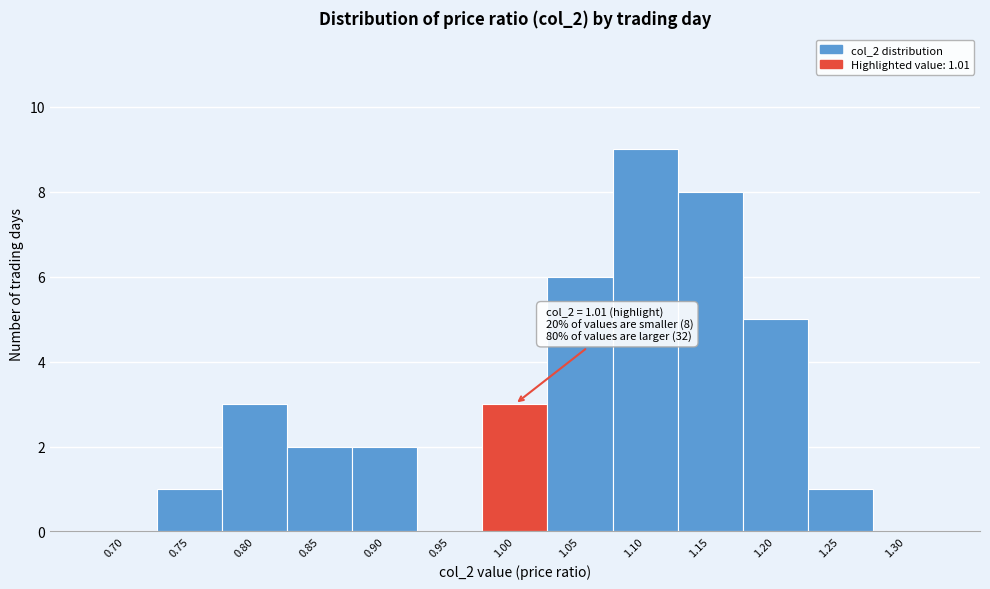

Reading right to left, transcribe all the data shown in this chart.

1.30=0	1.25=1	1.20=5	1.15=8	1.10=9	1.05=6	1.00=3	0.95=0	0.90=2	0.85=2	0.80=3	0.75=1	0.70=0